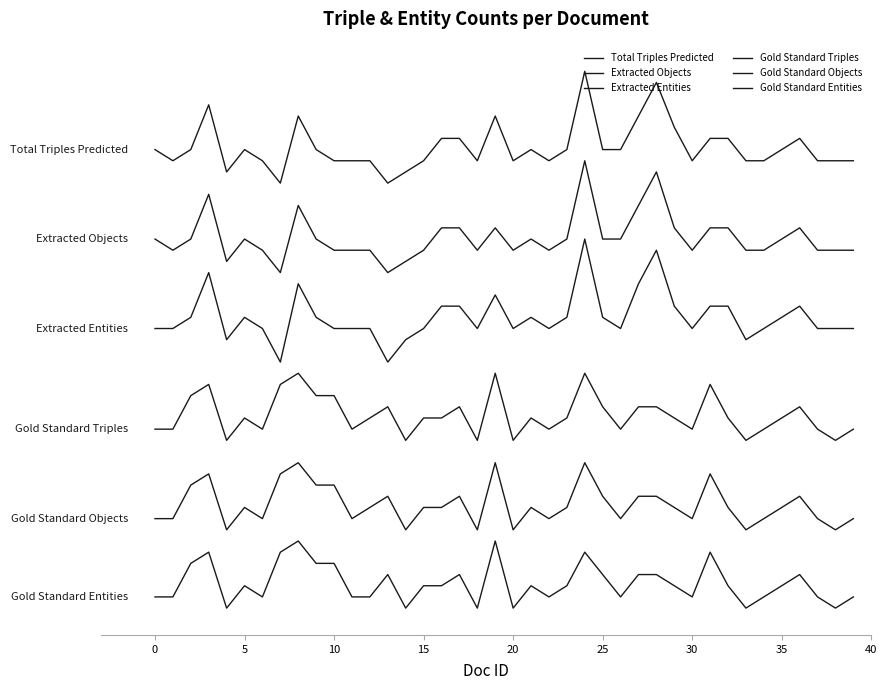

What is the difference between the maximum and minimum values in the Extracted Objects series?

10